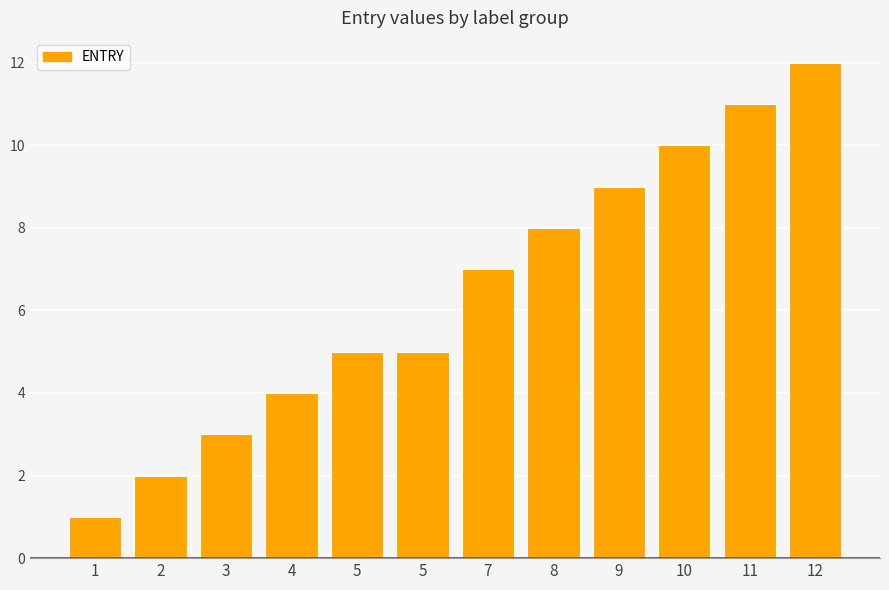

Does the chart contain any negative values?

No